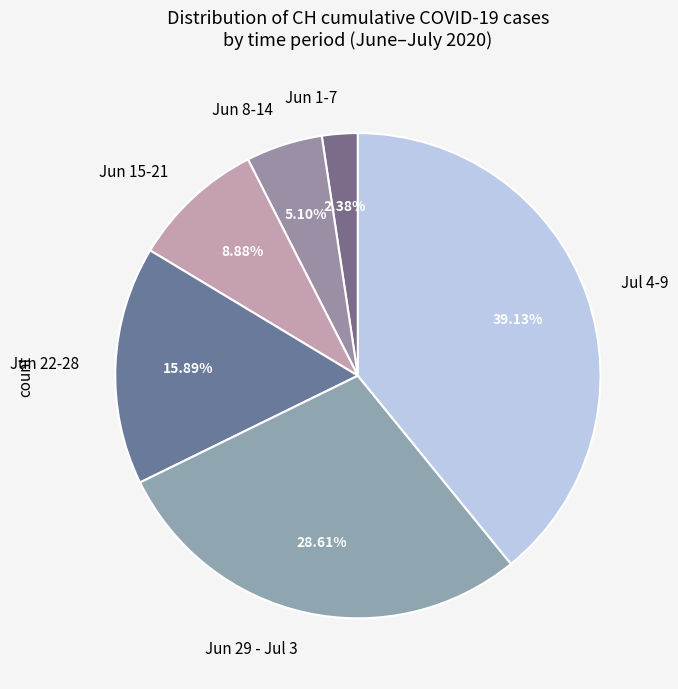

Is there any slice that represents more than half of the pie?

No